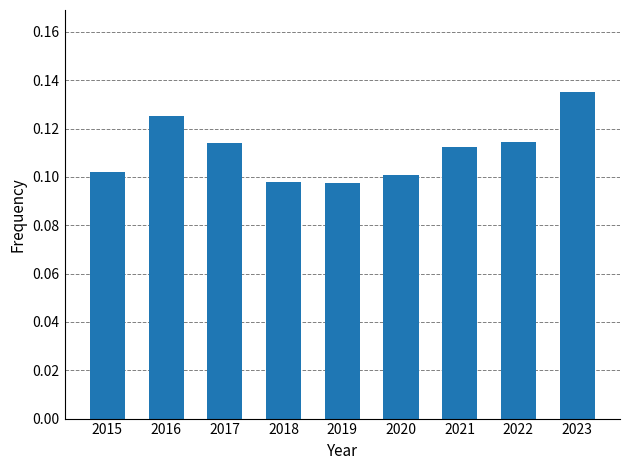

How many values are between 0 and 1?

9